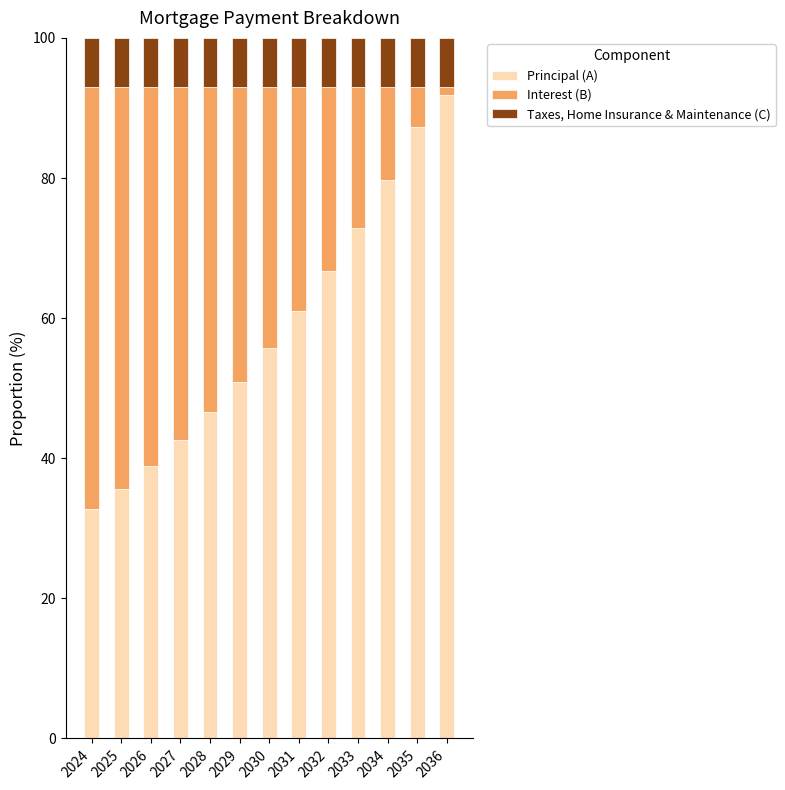

What is the total value across all series at 2034?

100.0